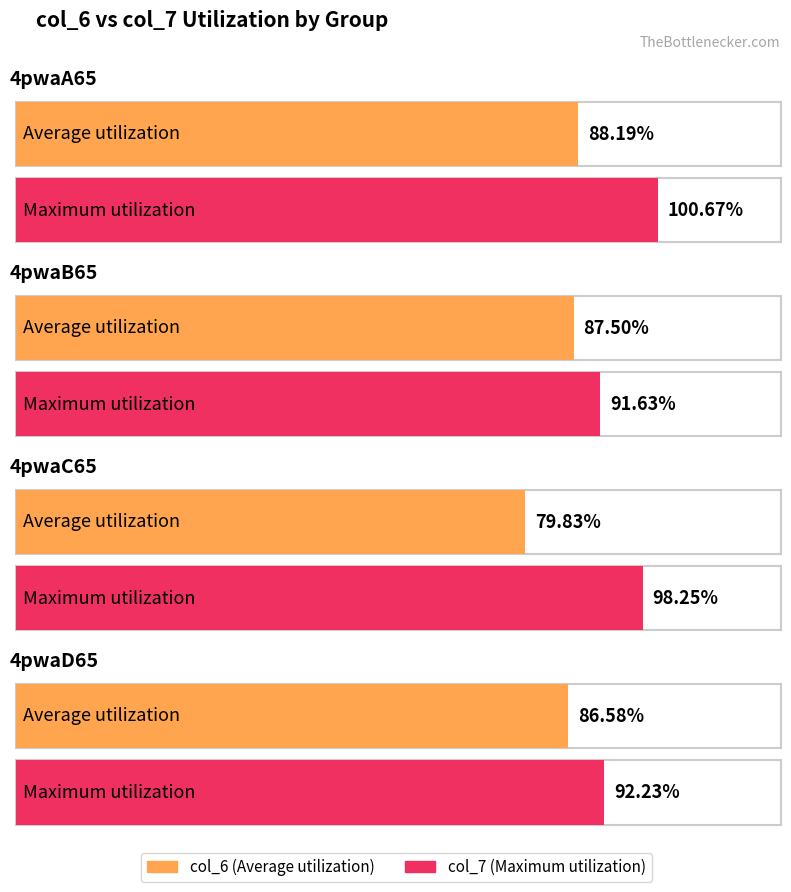

What is the total value across all series at 4pwaC65?

178.1